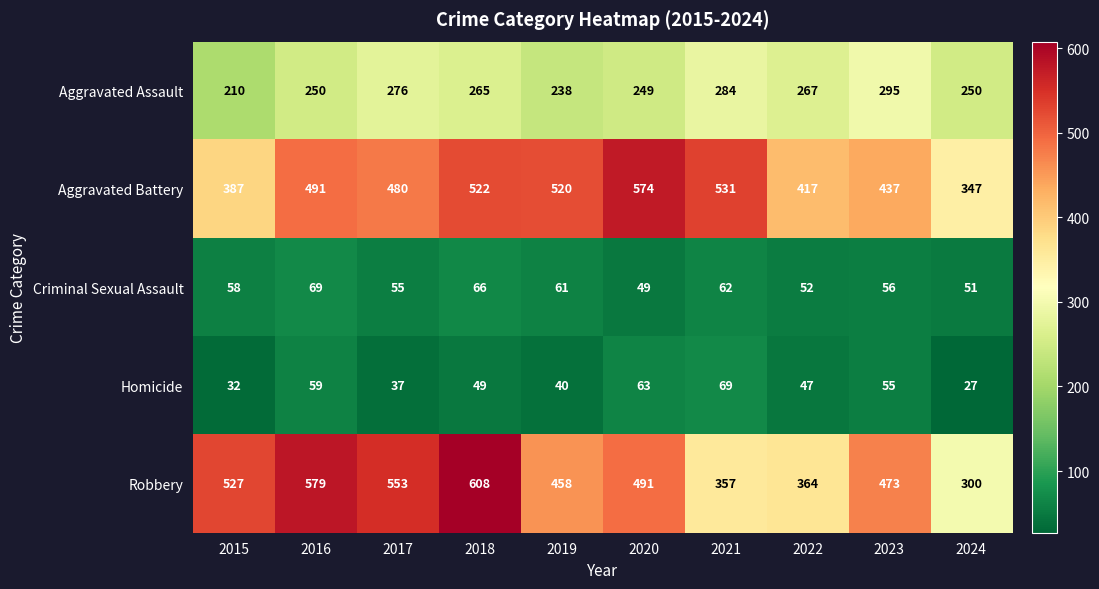

What is the difference between the maximum and minimum values in the Homicide series?

42